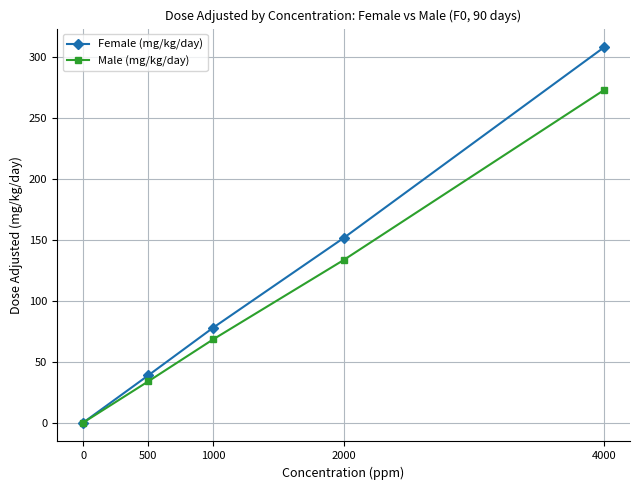

What is the total value across all series at 1000?

146.6